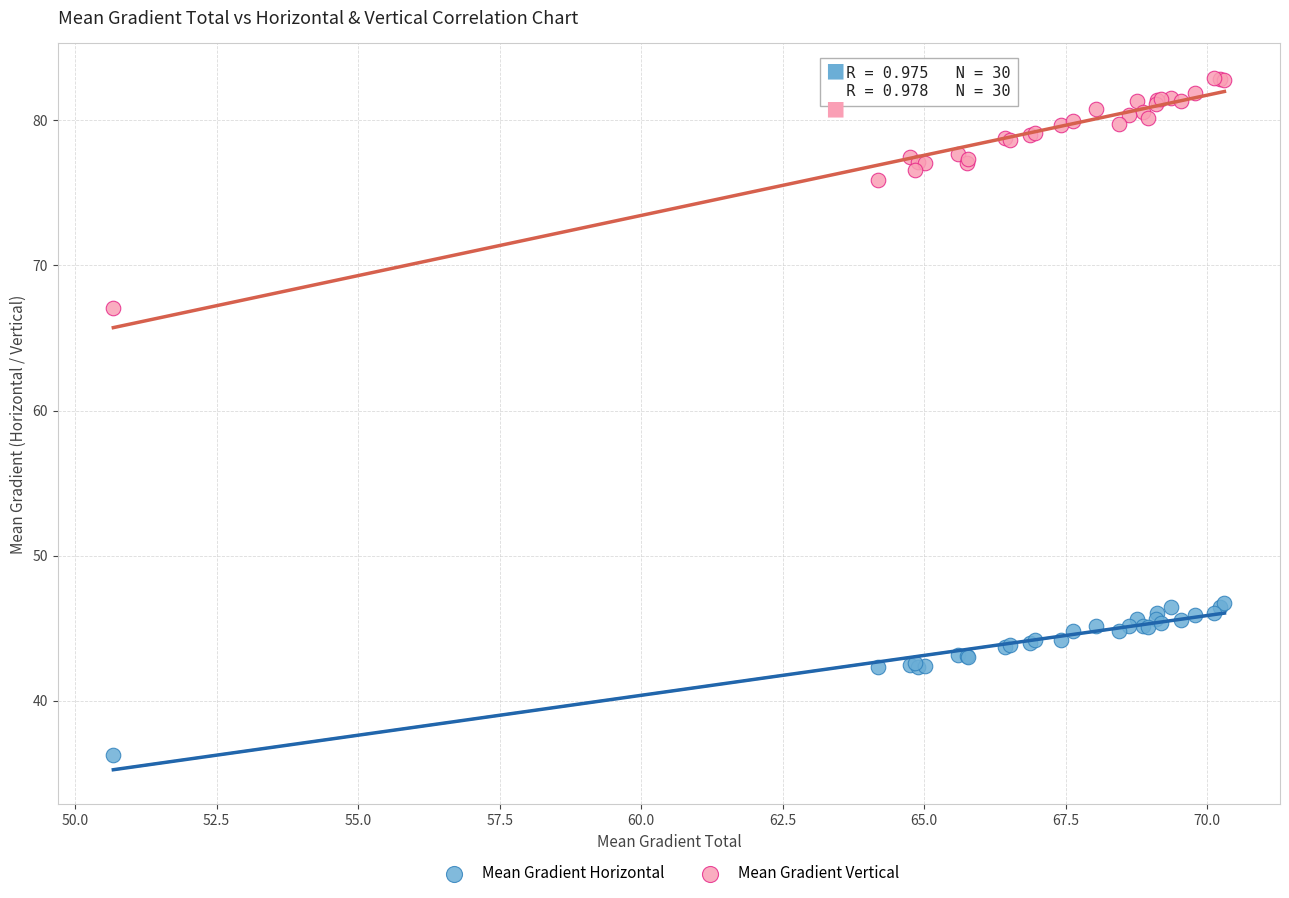

In the Mean Gradient Vertical series, what Y value is closest to 74?

75.9